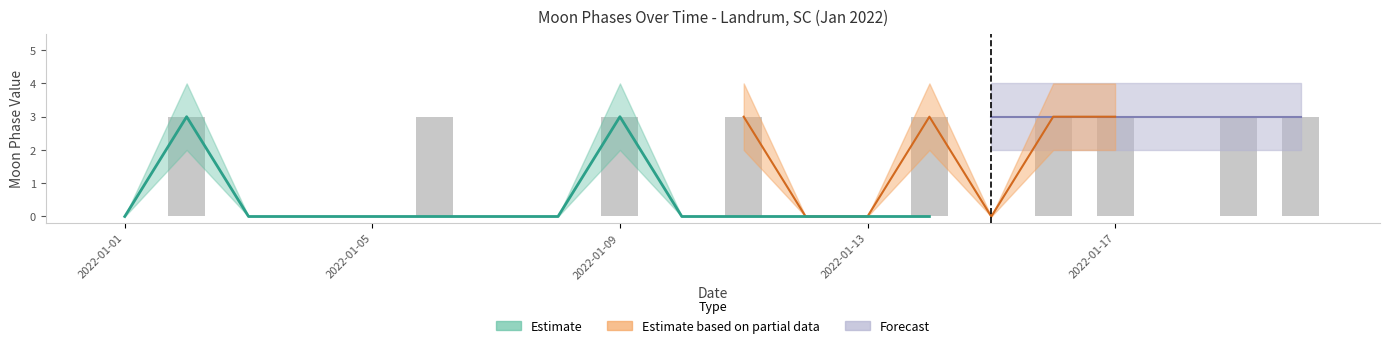

At which category does the chart reach its peak across all series?

2022-01-02